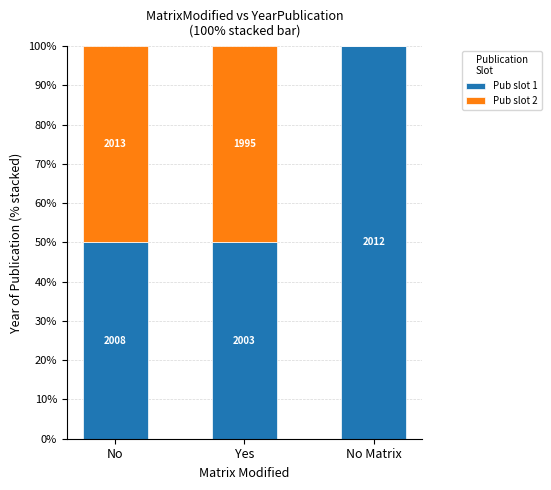

True or false: Pub slot 1 has a value of 82 at No.

False